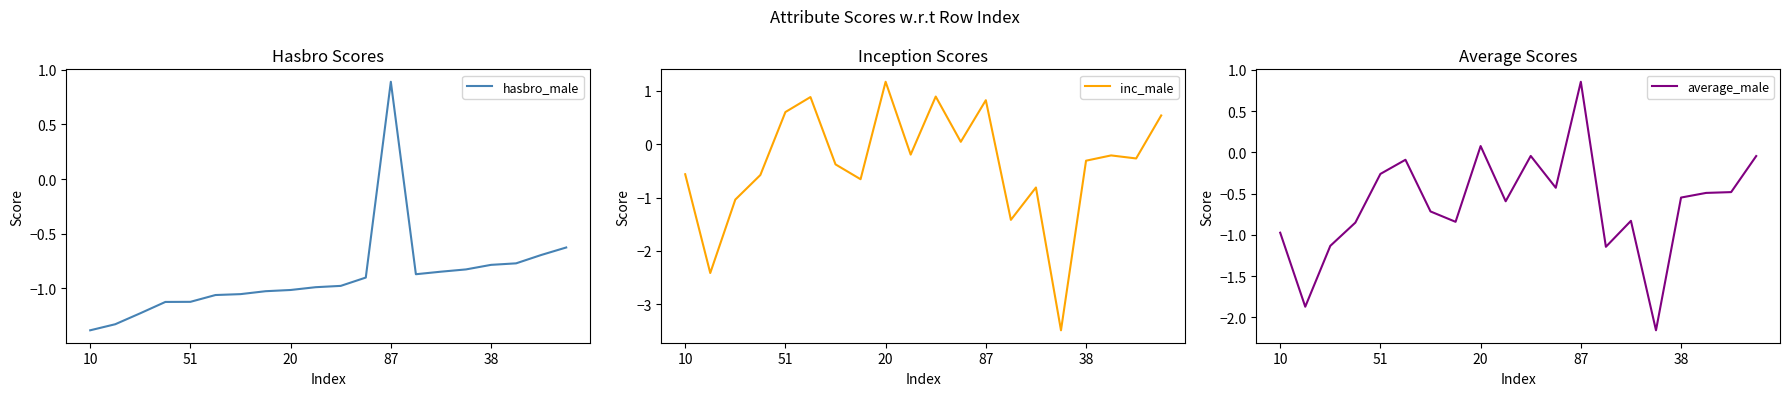

At which label does inc_male reach its peak?

20